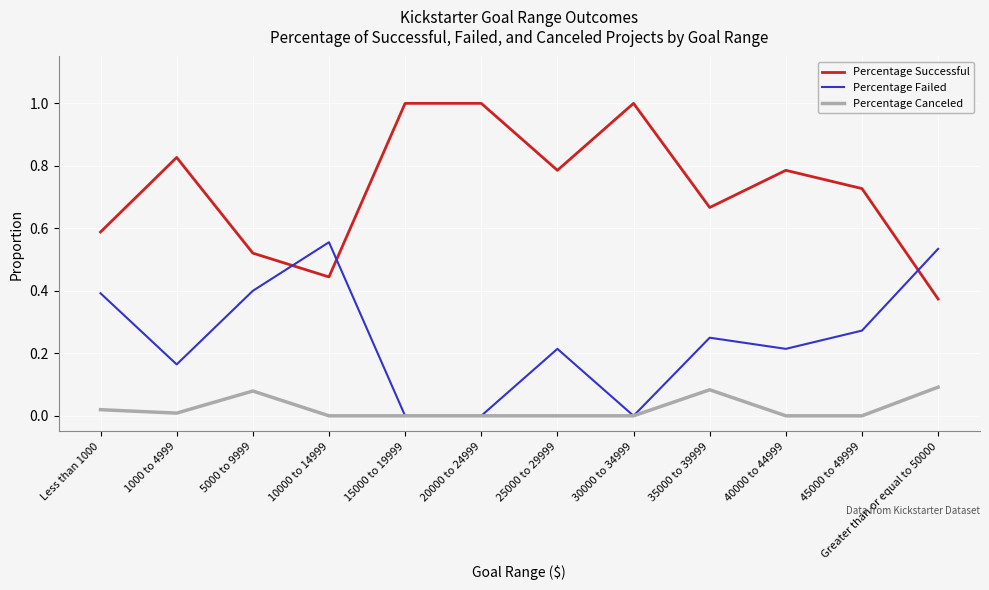

What position from the right is 15000 to 19999?

8